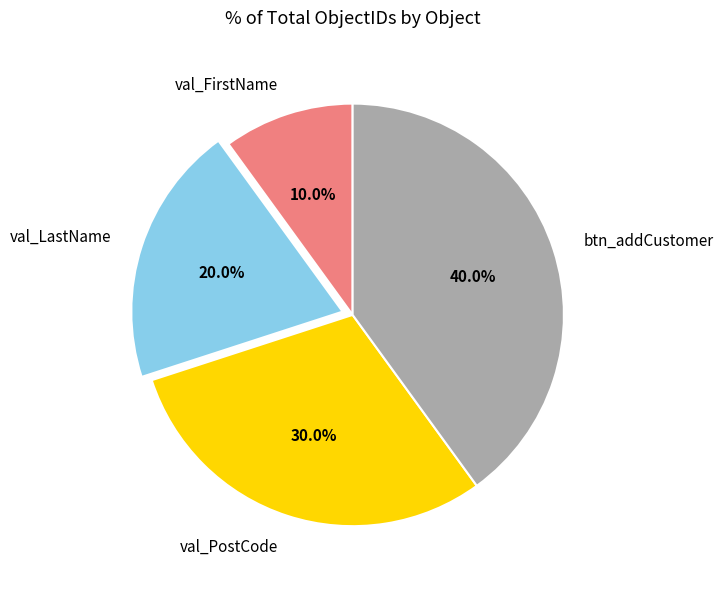

Rank the categories by value from lowest to highest.

val_FirstName, val_LastName, val_PostCode, btn_addCustomer